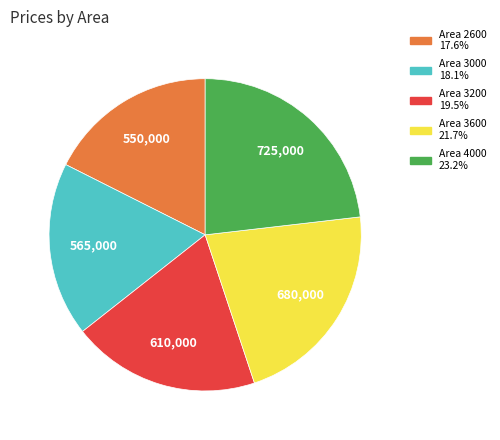

Is there any slice that represents more than half of the pie?

No